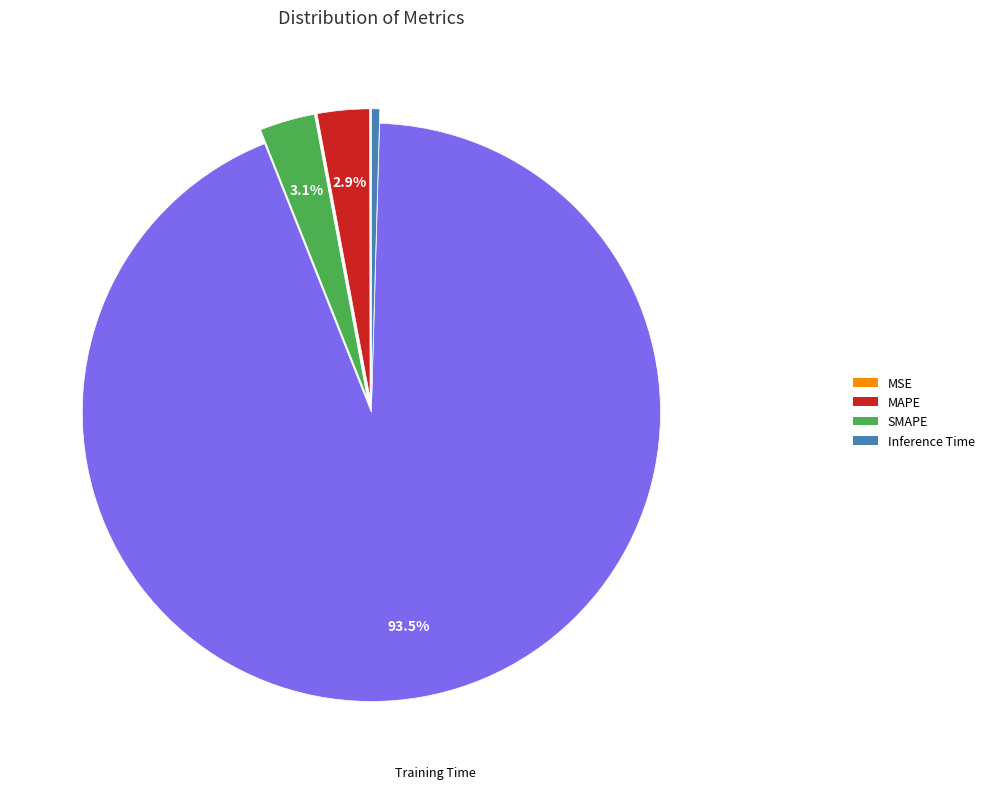

Is there any slice that represents more than half of the pie?

Yes